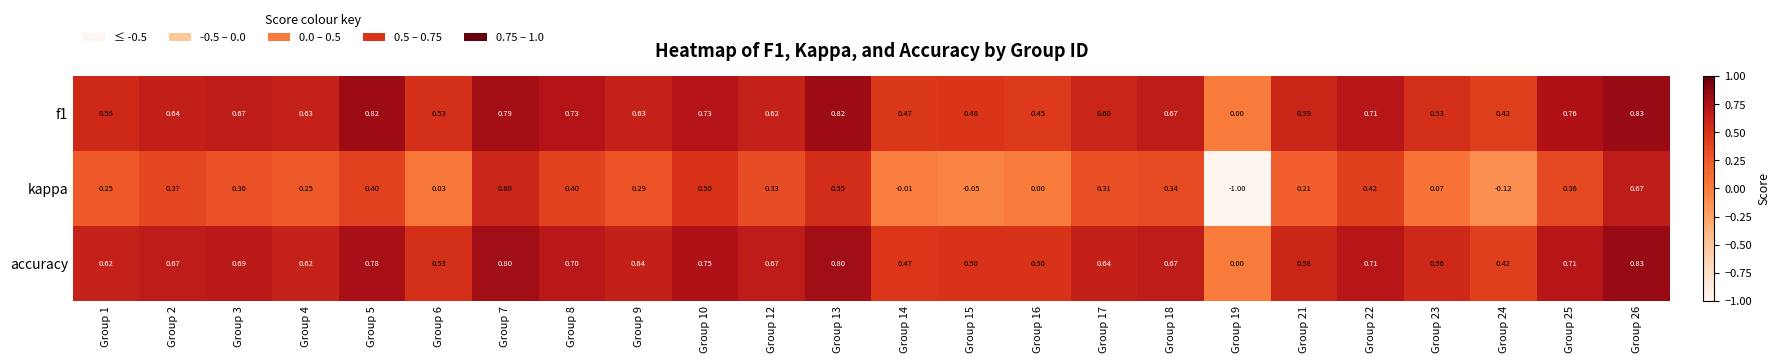

Which series has the widest spread of values?

kappa